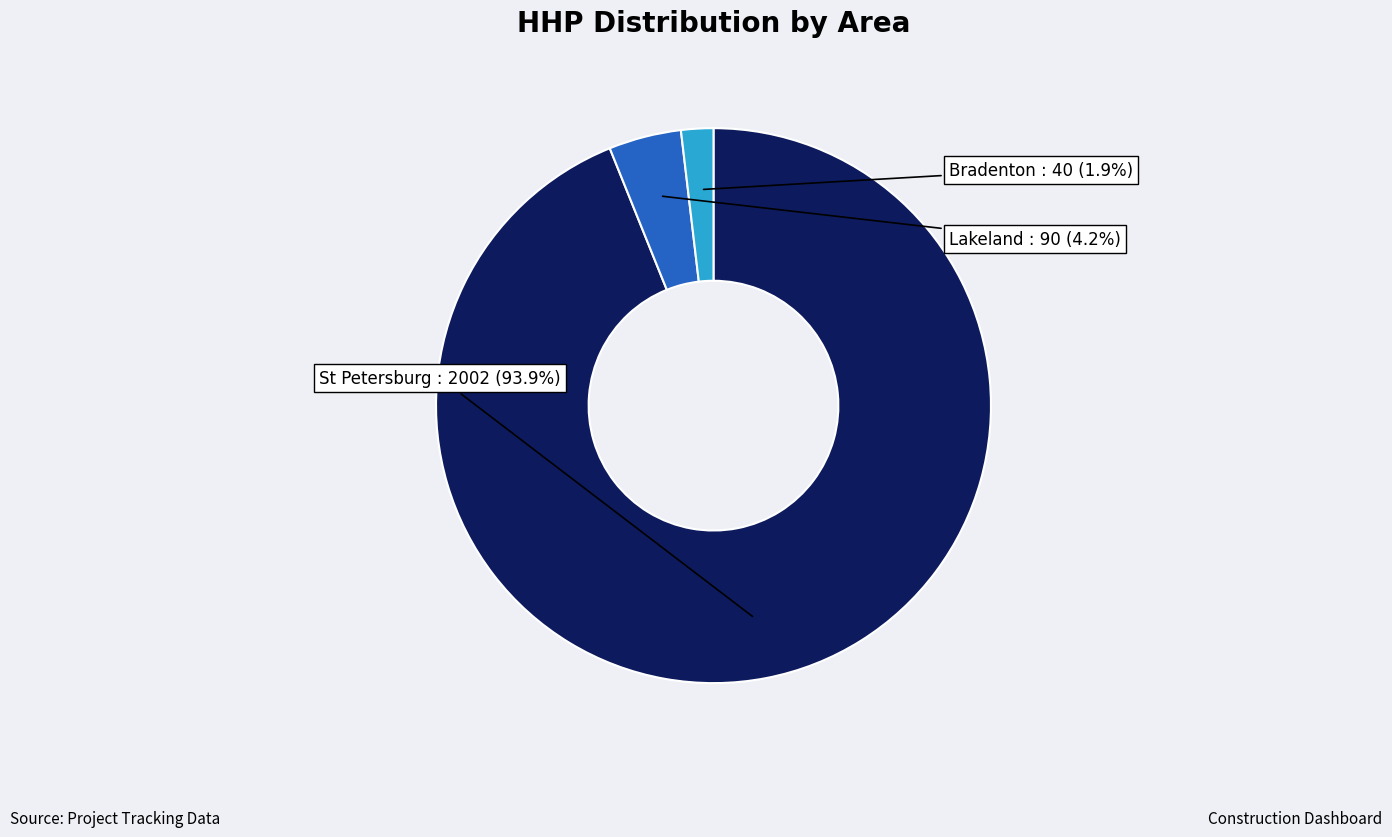

Count the number of slices in the pie.

3